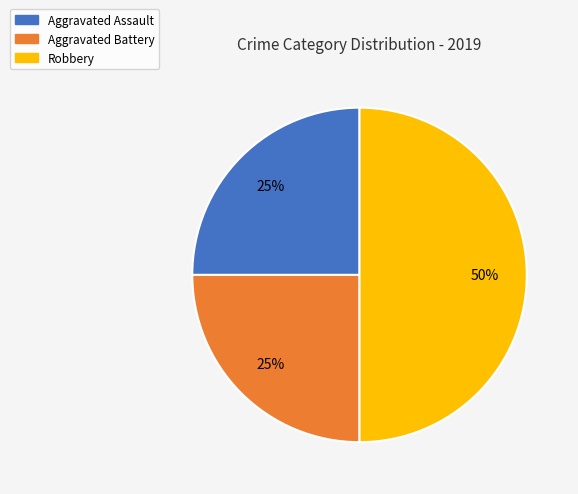

Does Aggravated Assault represent more than half of the total?

No